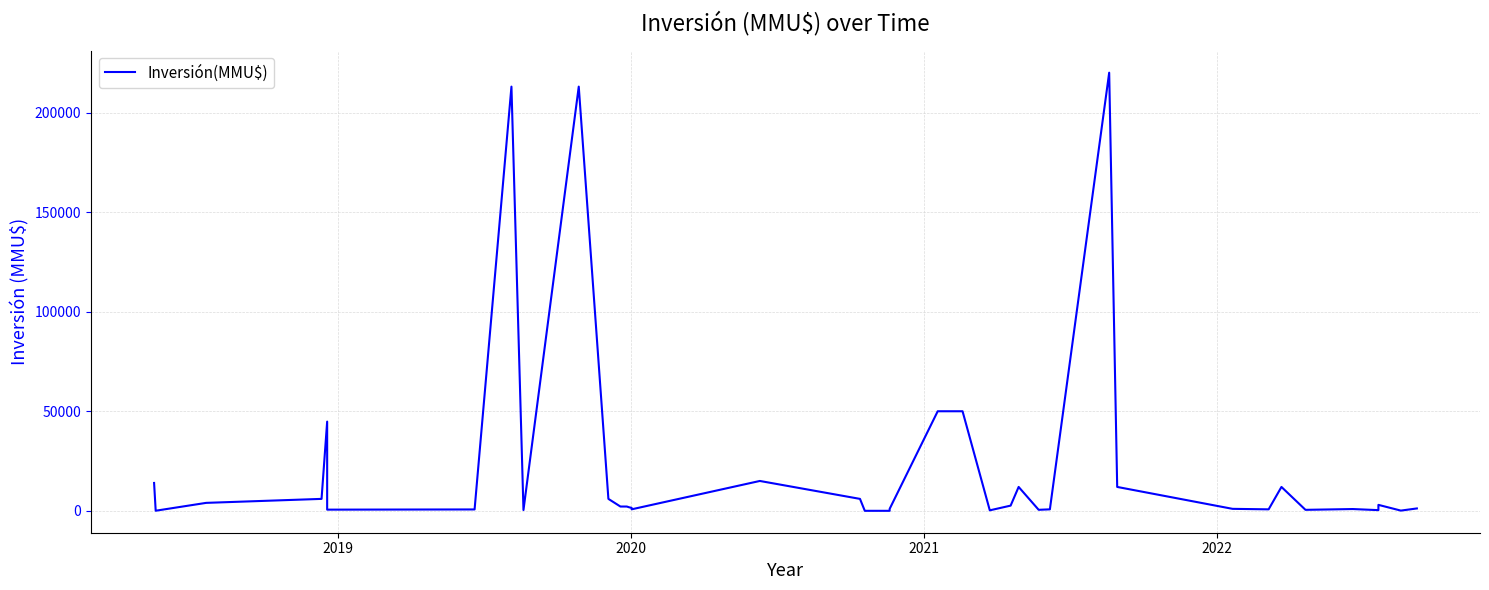

Is this an area chart (filled region under the line)?

No